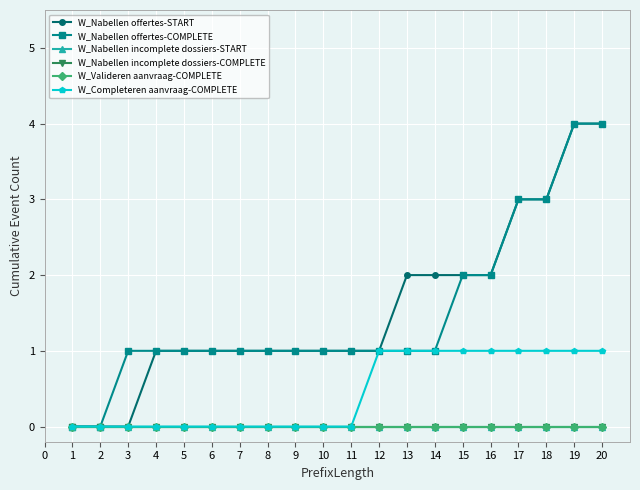

Between 15 and 17, which series saw the biggest shift?

W_Nabellen offertes-START